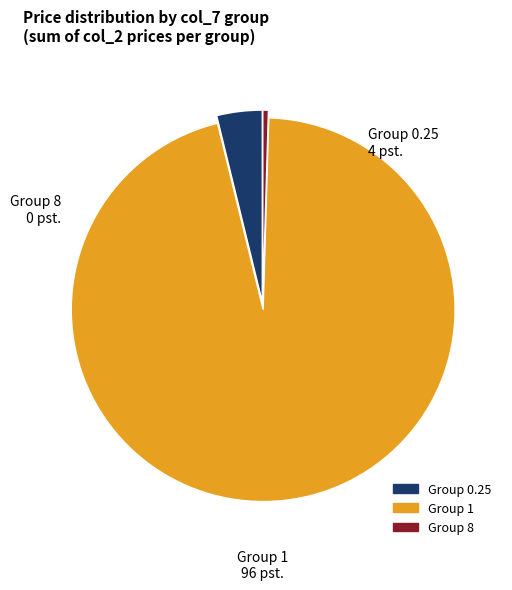

Is there any slice that represents more than half of the pie?

Yes